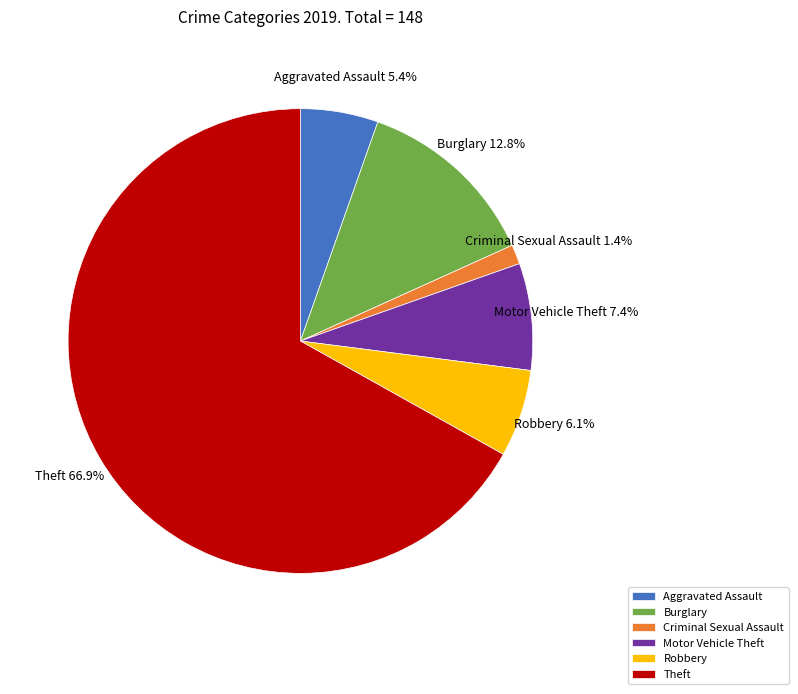

Rank the categories by value from highest to lowest.

Theft, Burglary, Motor Vehicle Theft, Robbery, Aggravated Assault, Criminal Sexual Assault